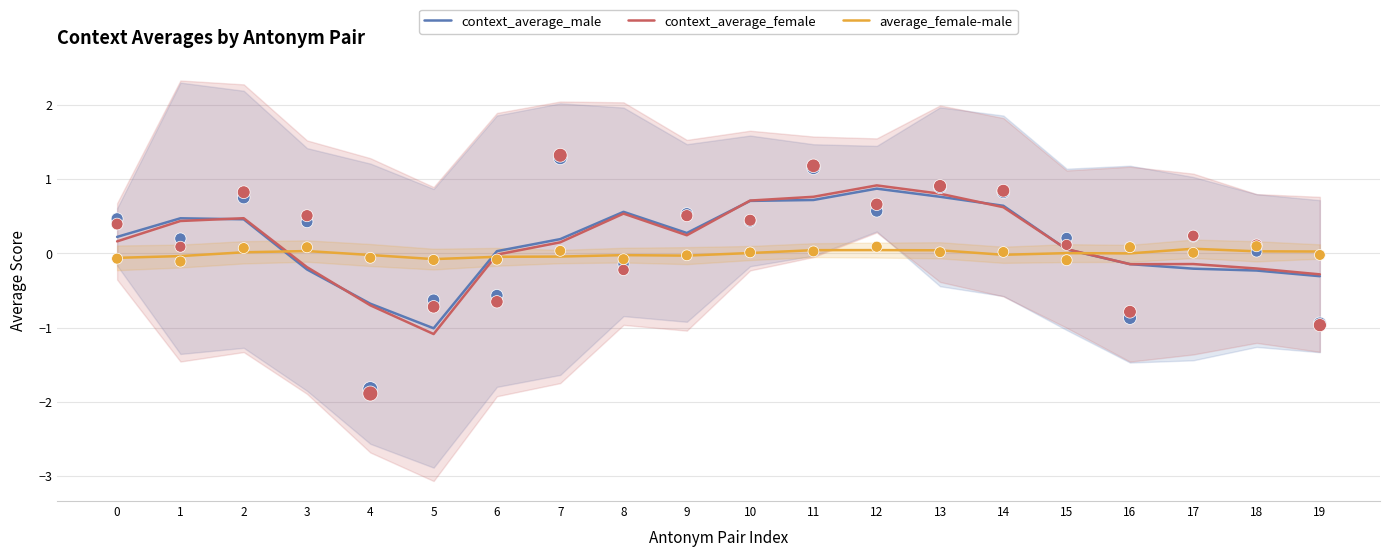

Is the value of context_average_male at 1 greater than the value of context_average_female at 12?

No